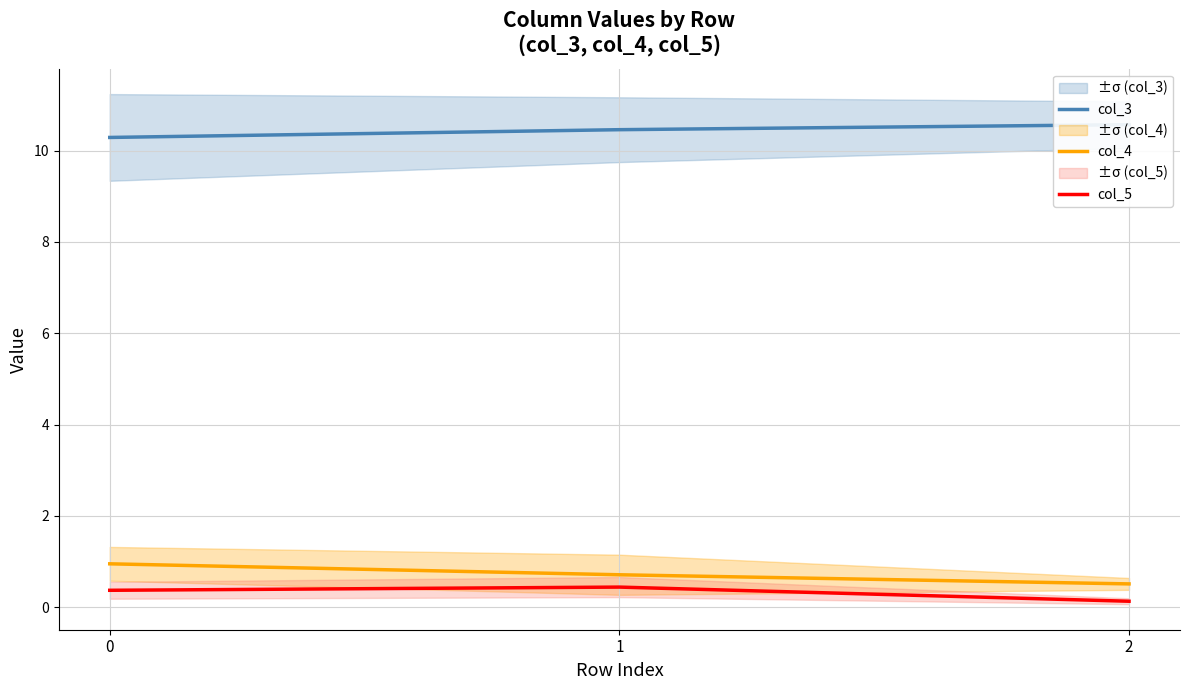

What is the average value of the col_4 series?

0.7